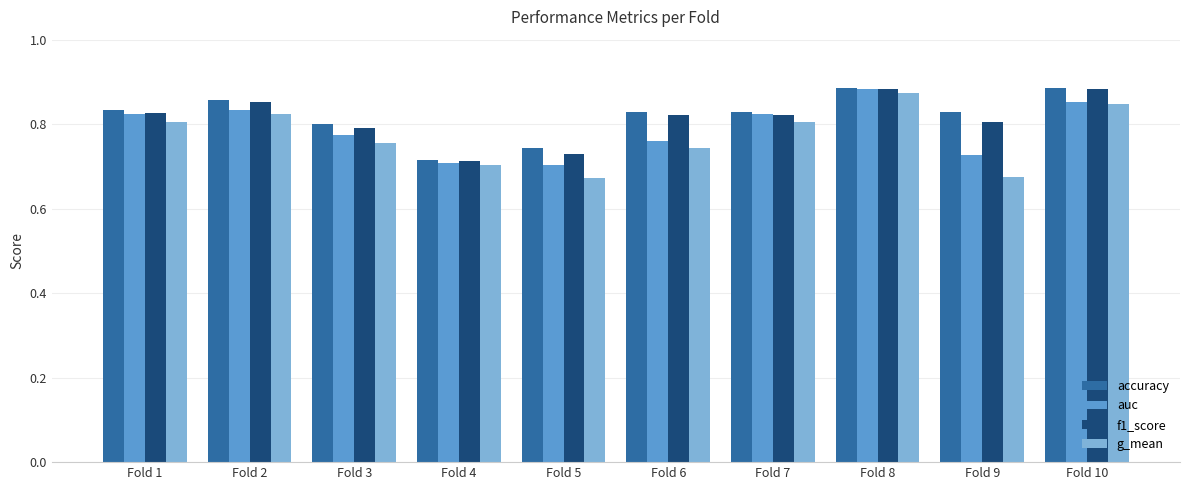

What is the total value across all series at Fold 3?

3.1